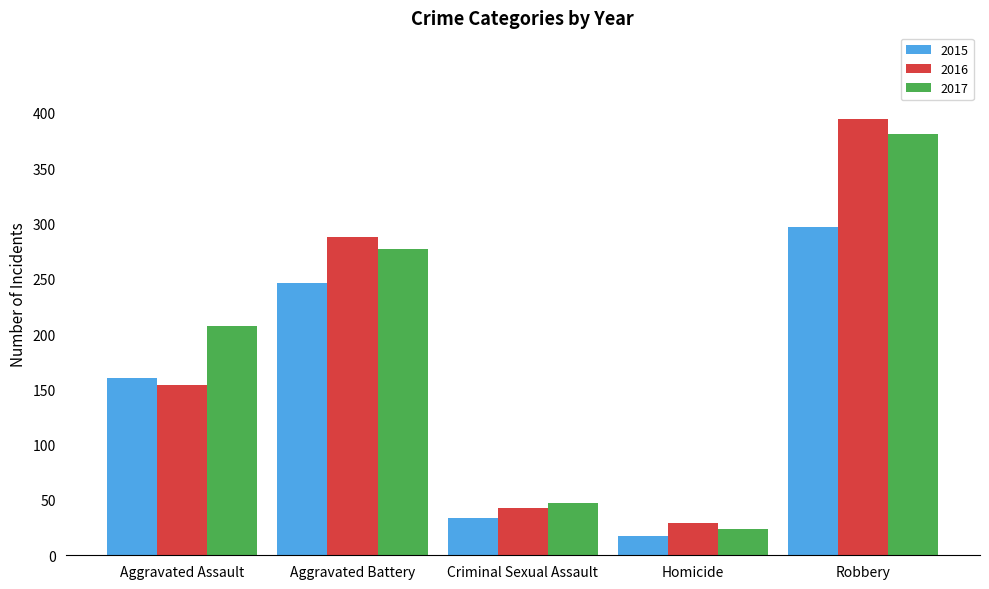

At which label is 2017 closest to 202?

Aggravated Assault